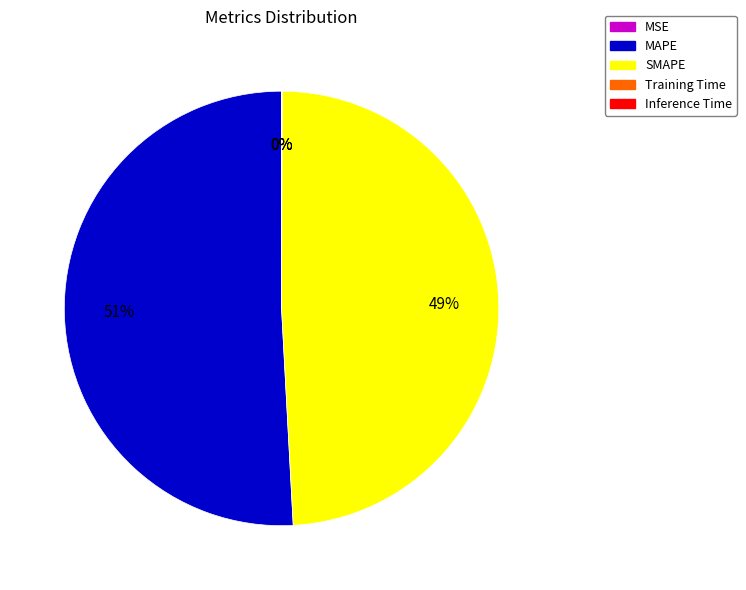

True or false: SMAPE accounts for 41% of the total.

False